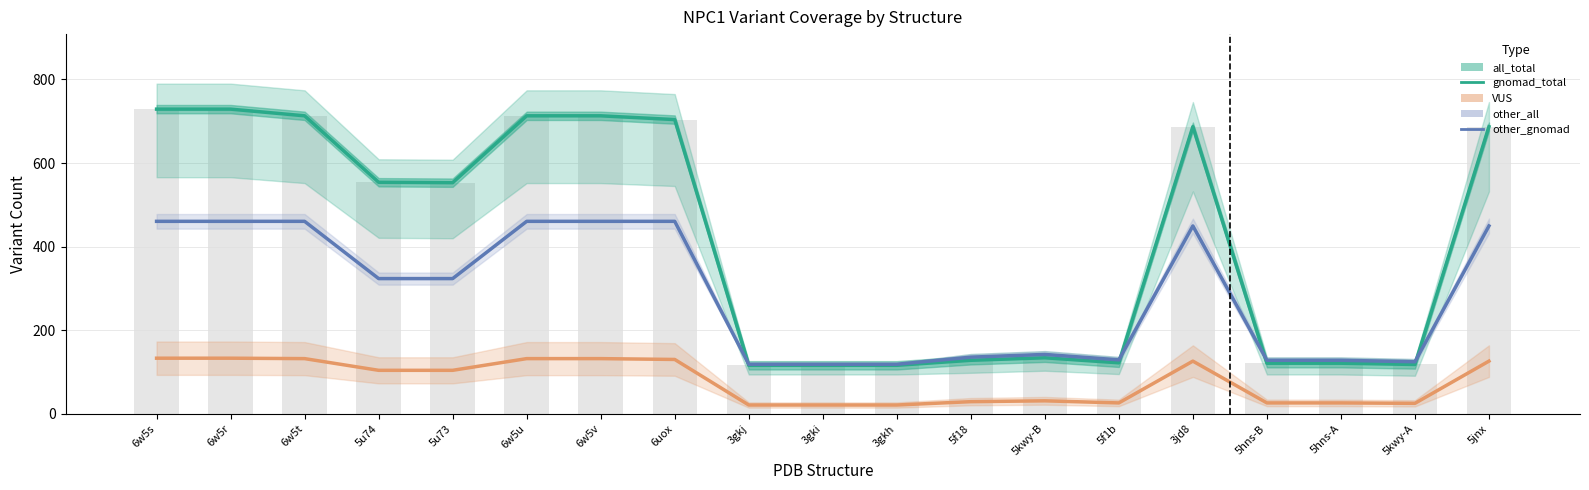

What is the label of the 3rd bar from the left?

6w5t